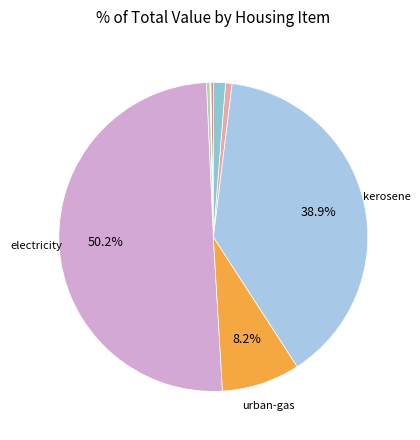

Rank the categories by value from lowest to highest.

land-rent, rent, imputed-rent, housing-maintenance, other-energy, water, urban-gas, kerosene, electricity